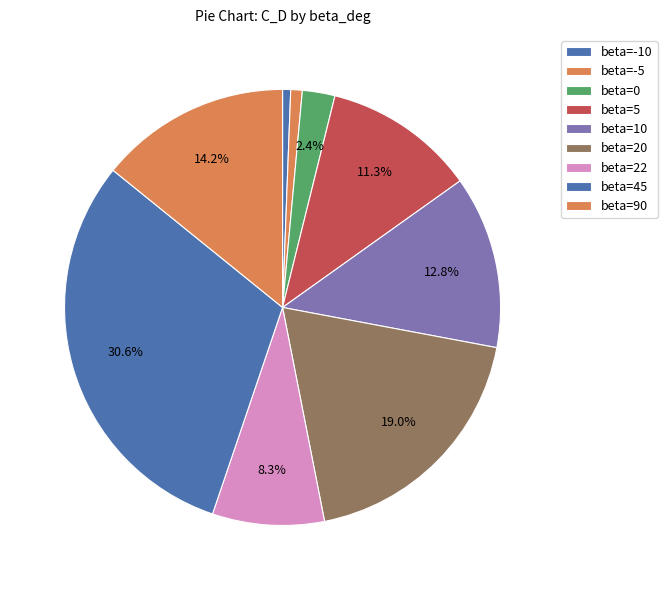

How many slices are in this pie chart?

9